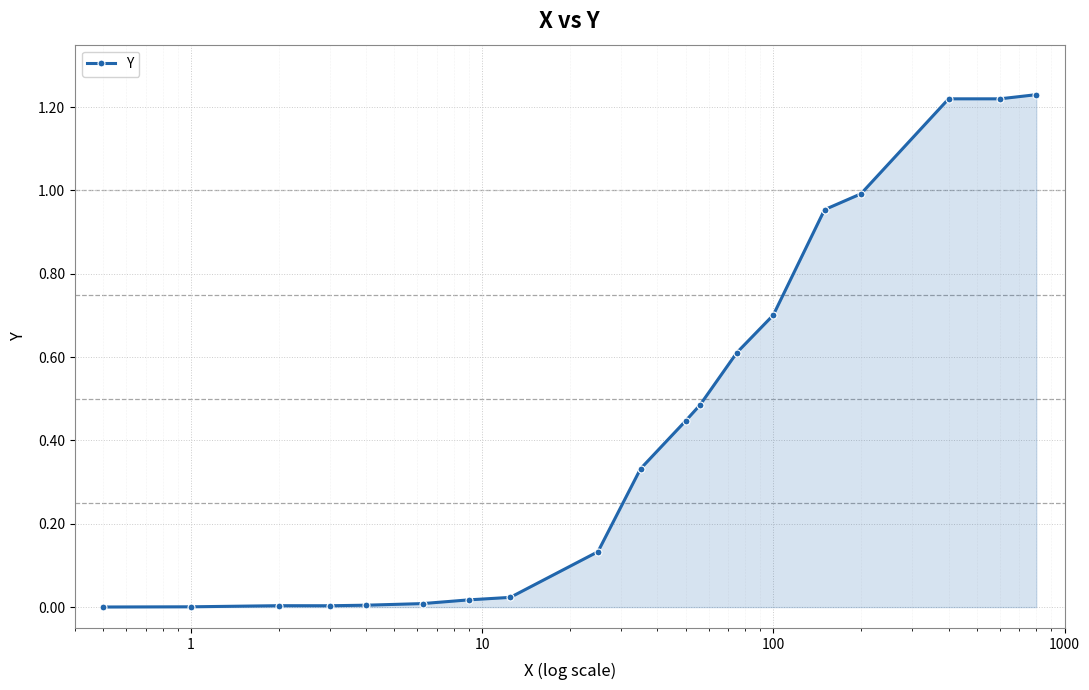

What is the sum of all values?

8.4